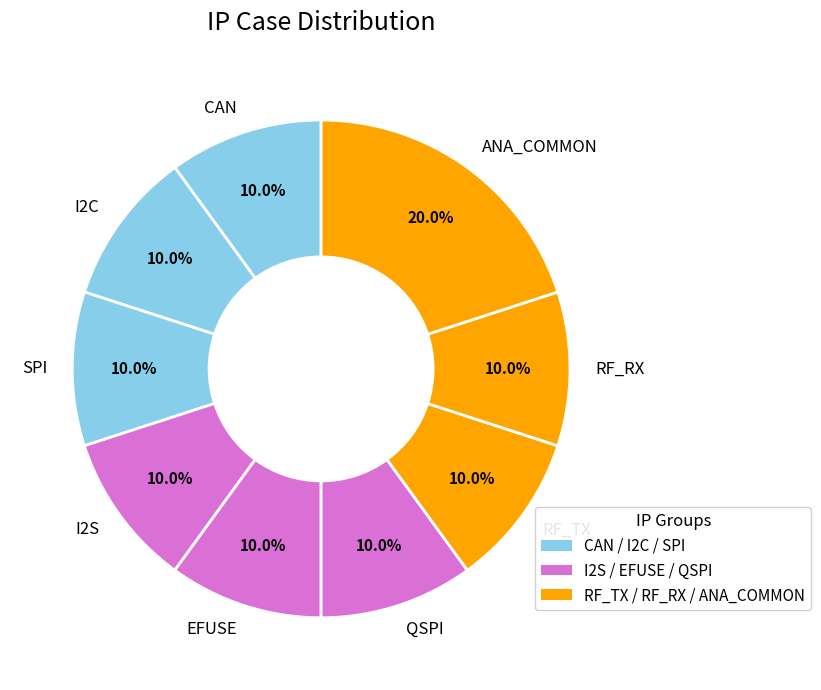

True or false: ANA_COMMON accounts for 20% of the total.

True